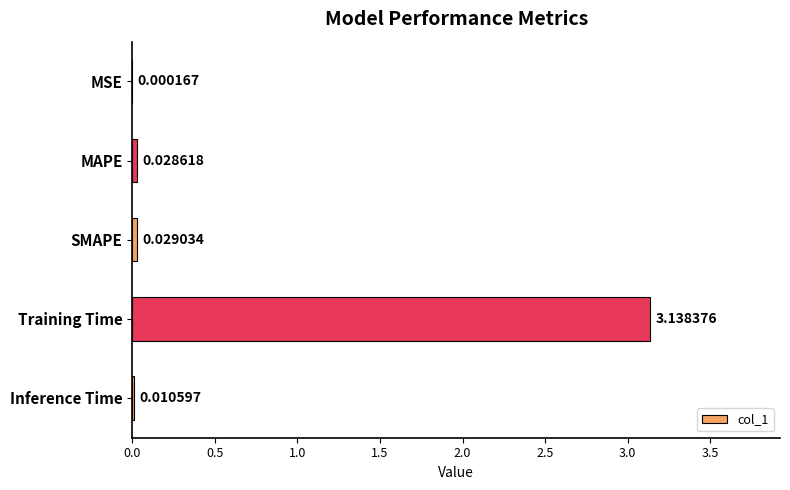

At which category does the chart reach its peak across all series?

Training Time